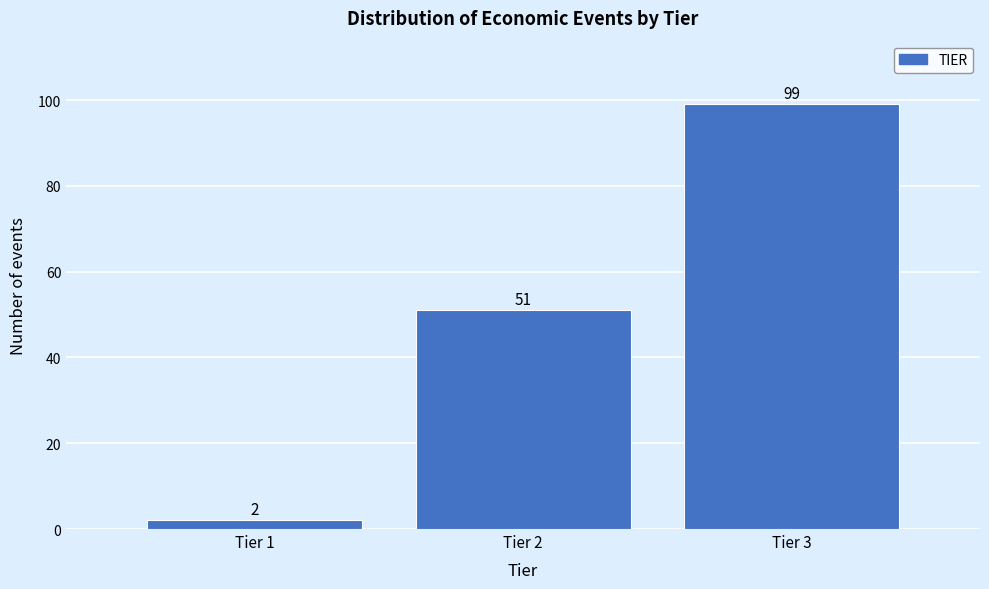

Reading left to right, transcribe all the data shown in this chart.

2	51	99